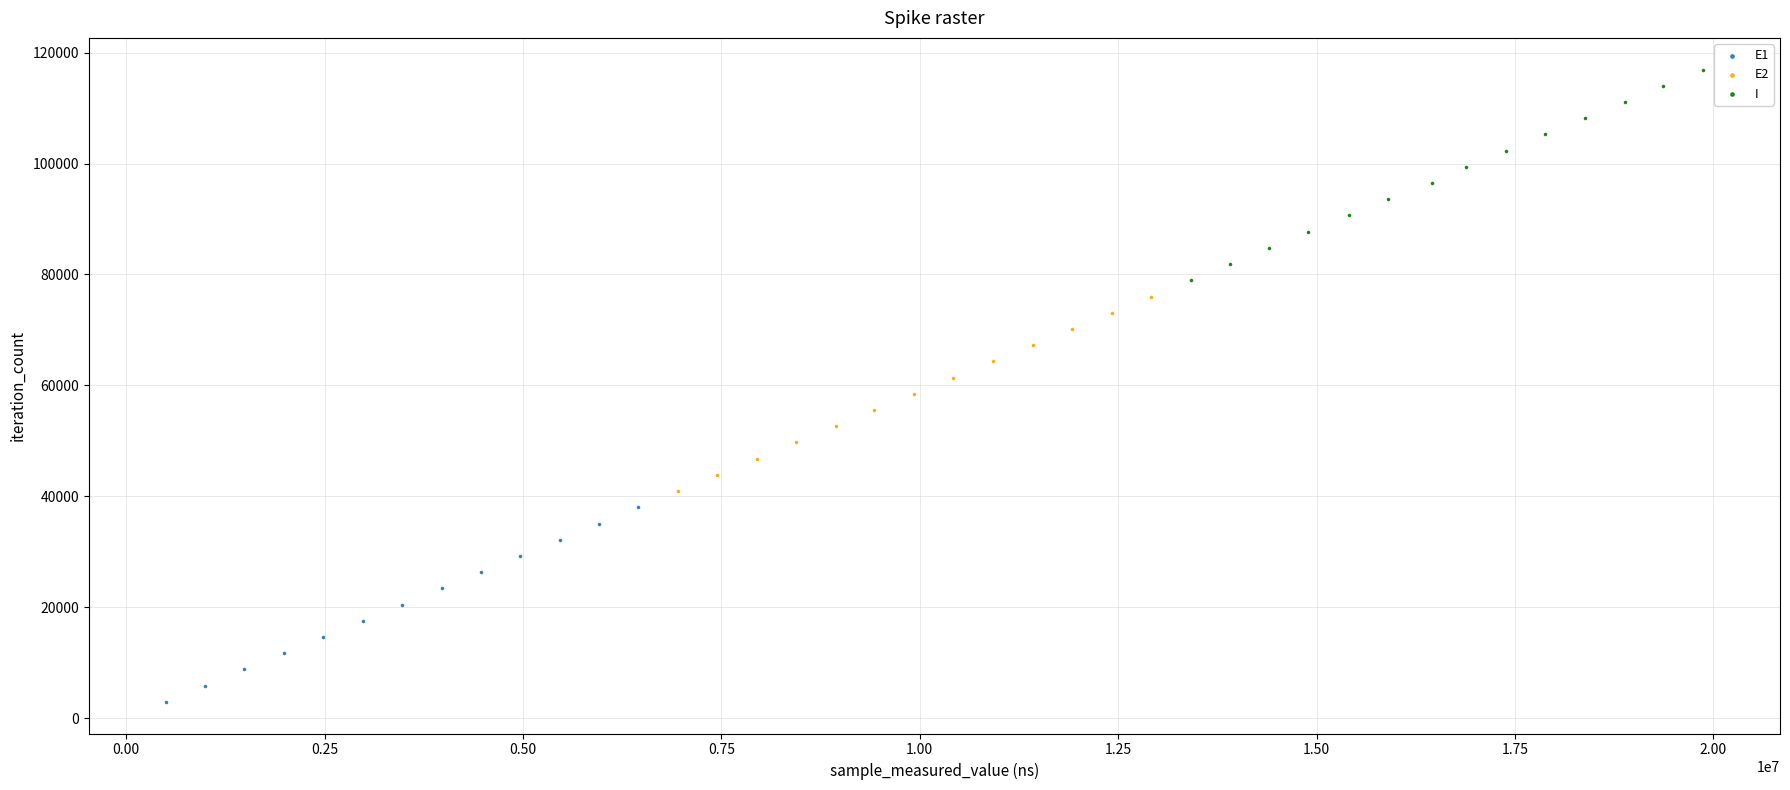

Which series reaches the minimum Y coordinate?

E1